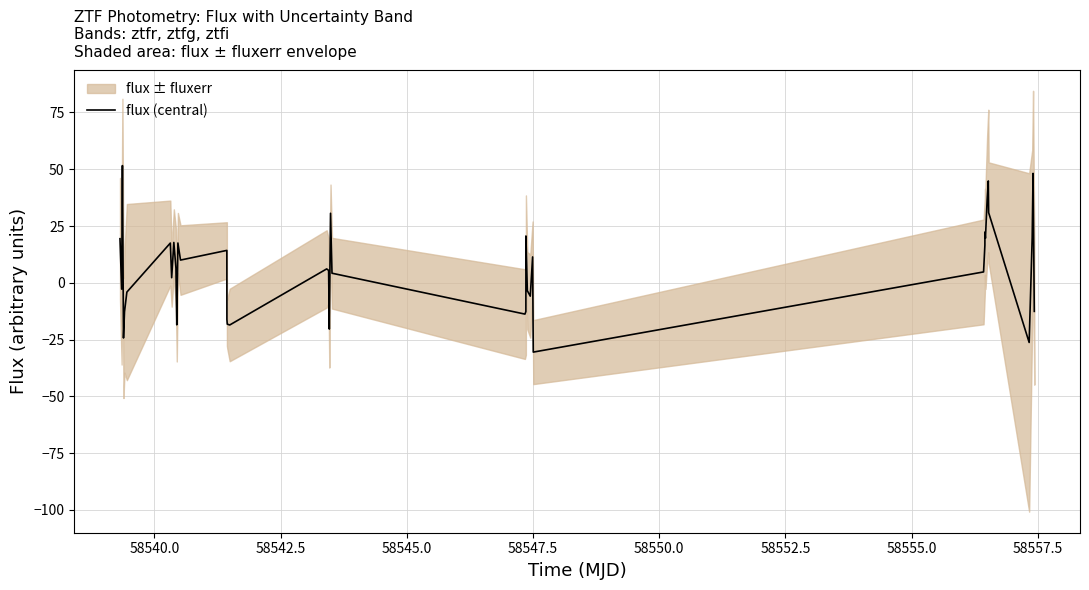

How many lines are shown in the chart?

1